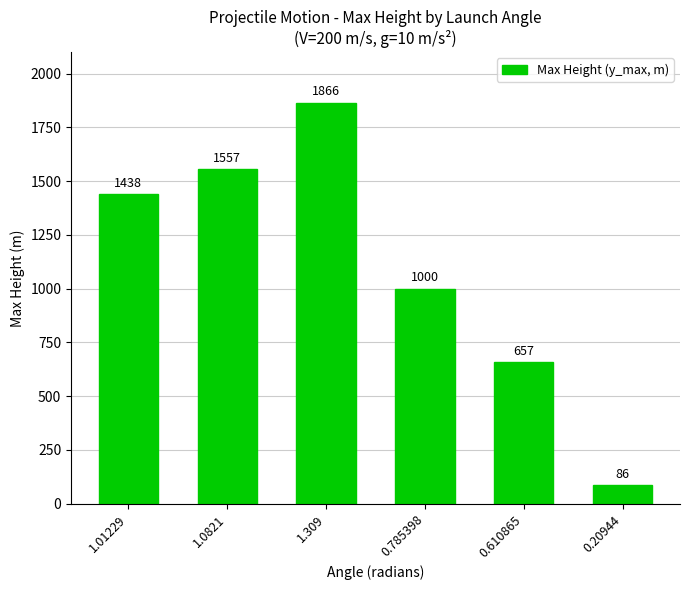

What is the sum of all values?

6604.0